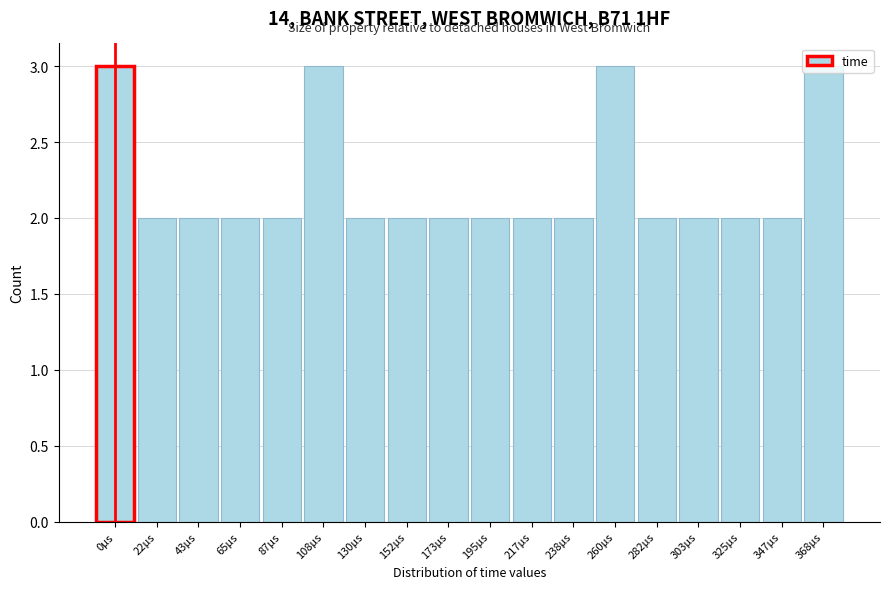

What is the value of the 10th bar from the left?

2